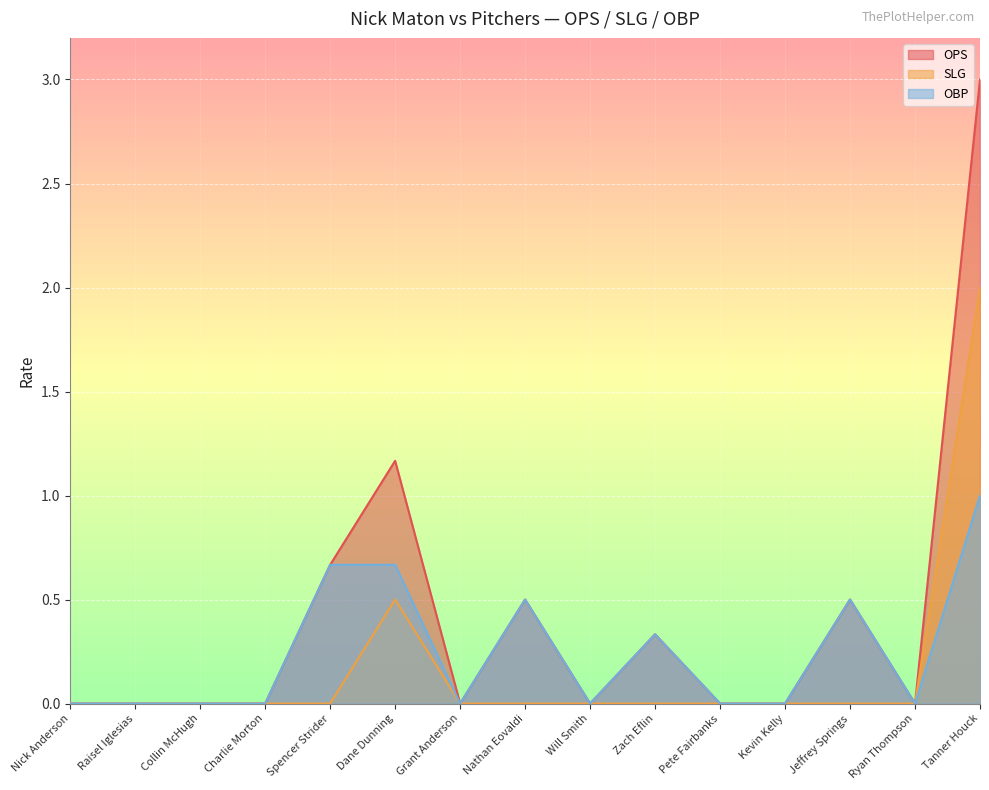

Where is the first local maximum for ops?

Dane Dunning